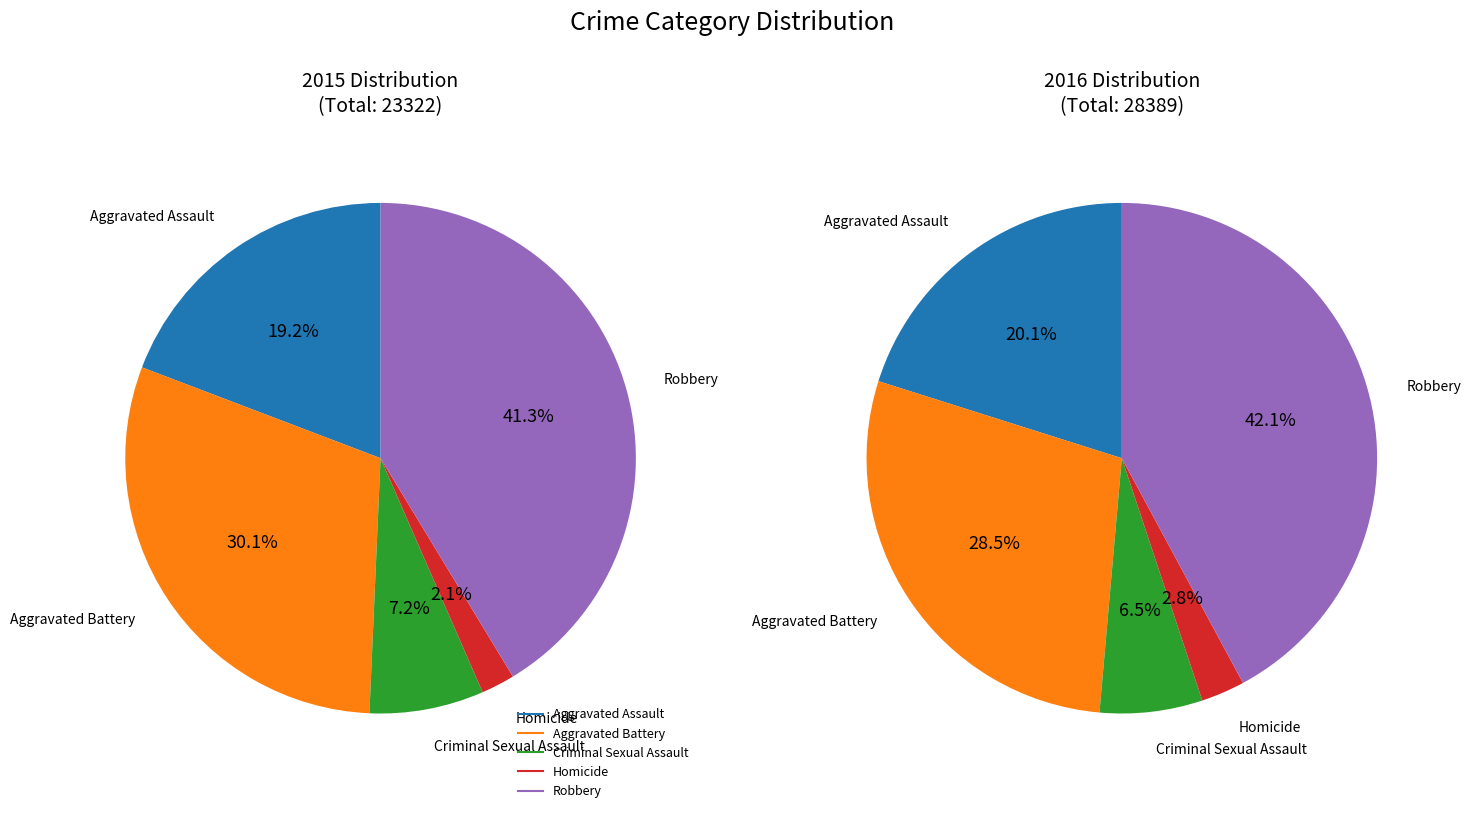

How many slices are in this pie chart?

5